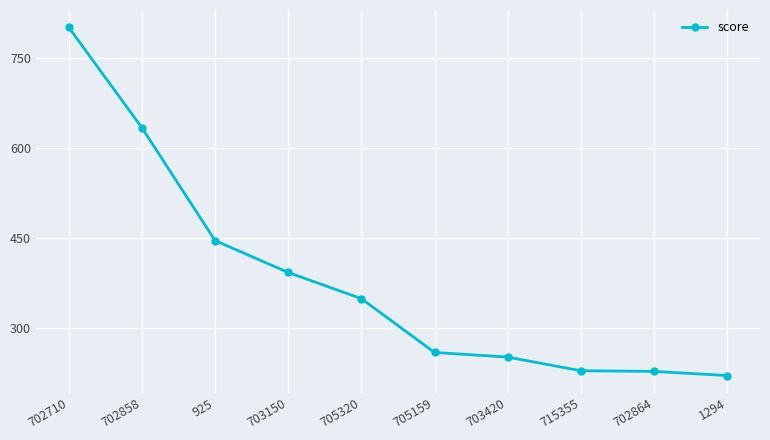

What is the difference between the maximum and minimum values?

578.9